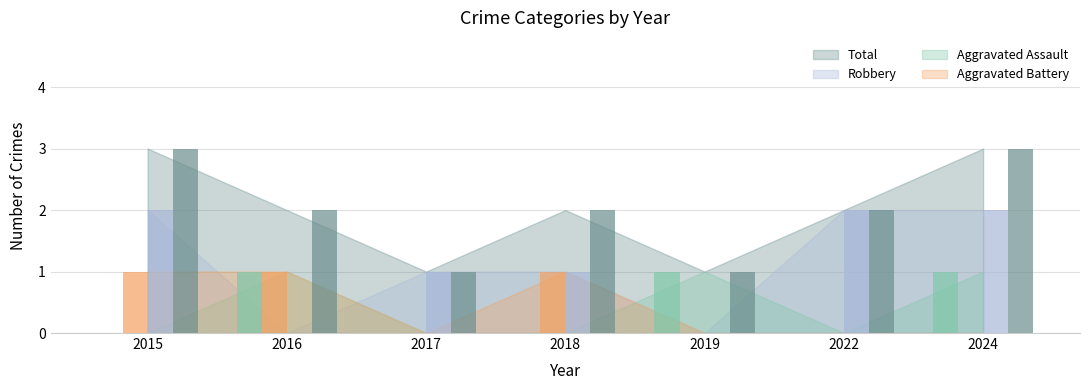

How many data points does each series have?

7